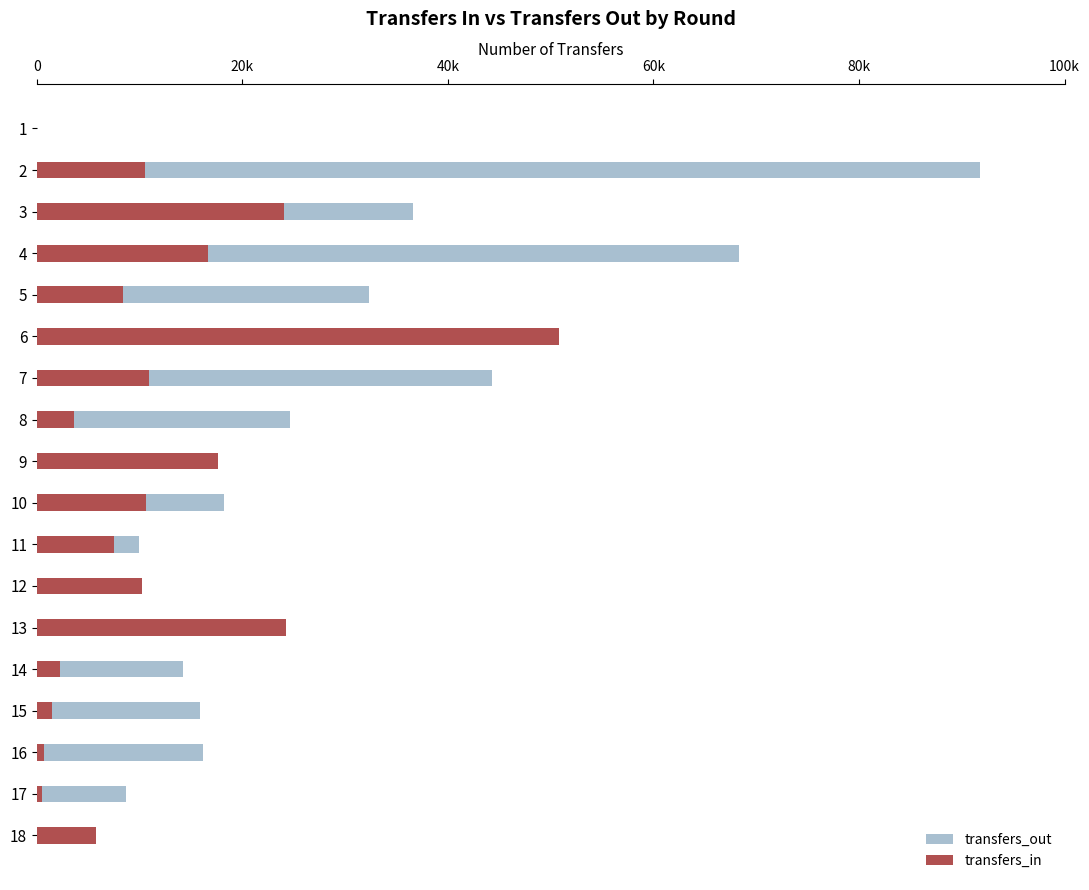

List the series in order of their peak value, lowest first.

transfers_in, transfers_out